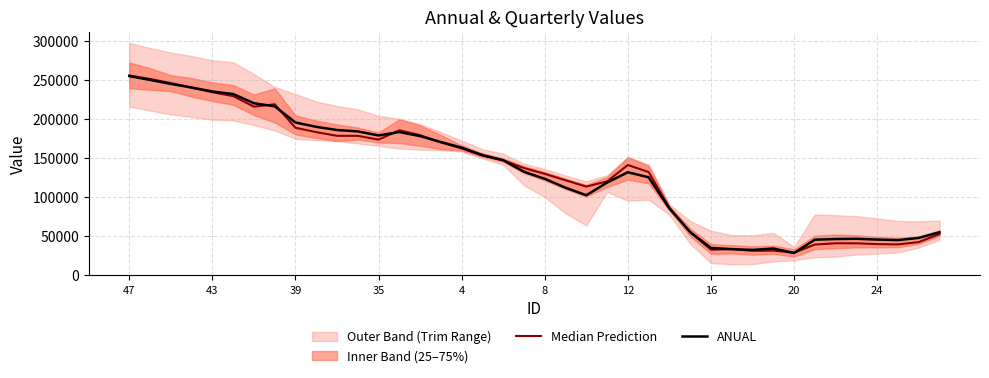

The value of ANUAL at 14 is 284314.6. True or false?

False